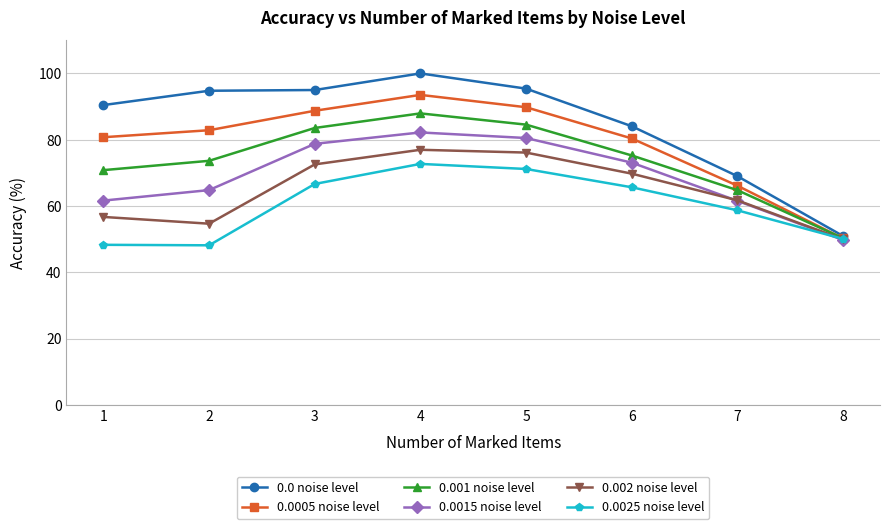

List the series in order of their overall mean, highest first.

0.0 noise level, 0.0005 noise level, 0.001 noise level, 0.0015 noise level, 0.002 noise level, 0.0025 noise level